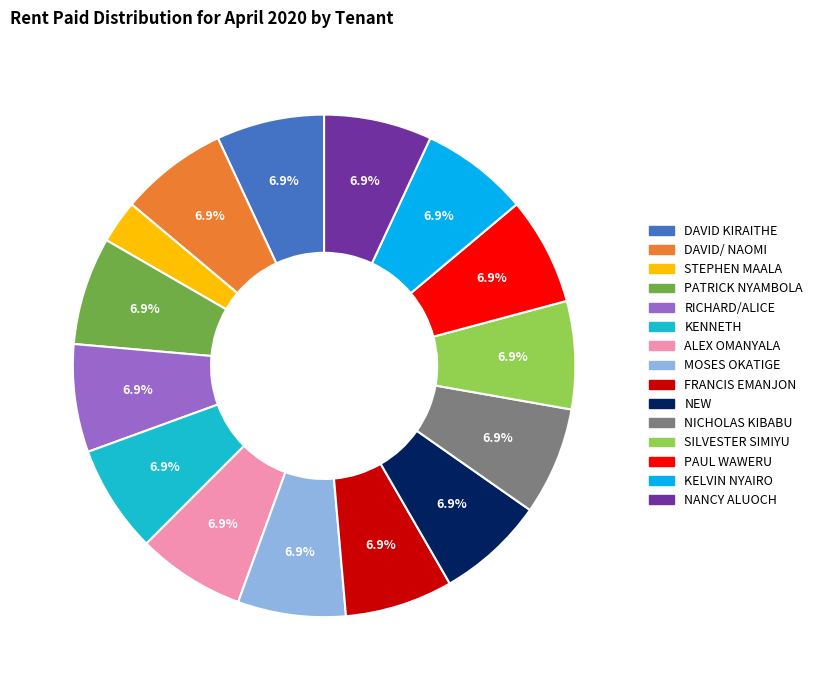

What percentage is the SILVESTER SIMIYU slice, to the nearest percent?

7%